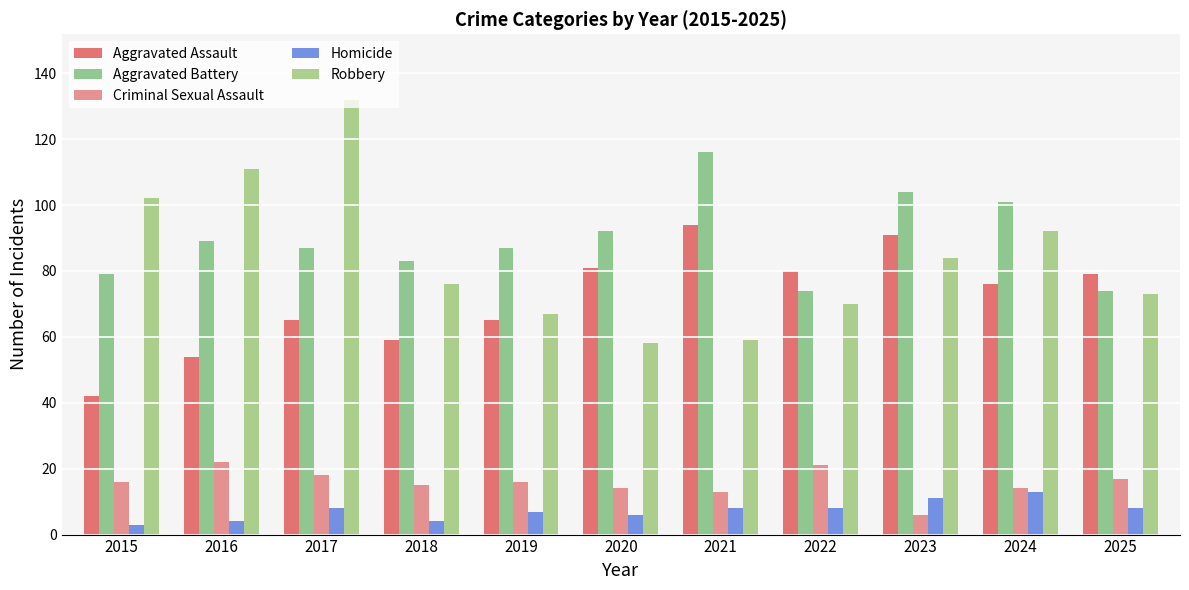

What is the difference between the highest and lowest values at 2021?

108